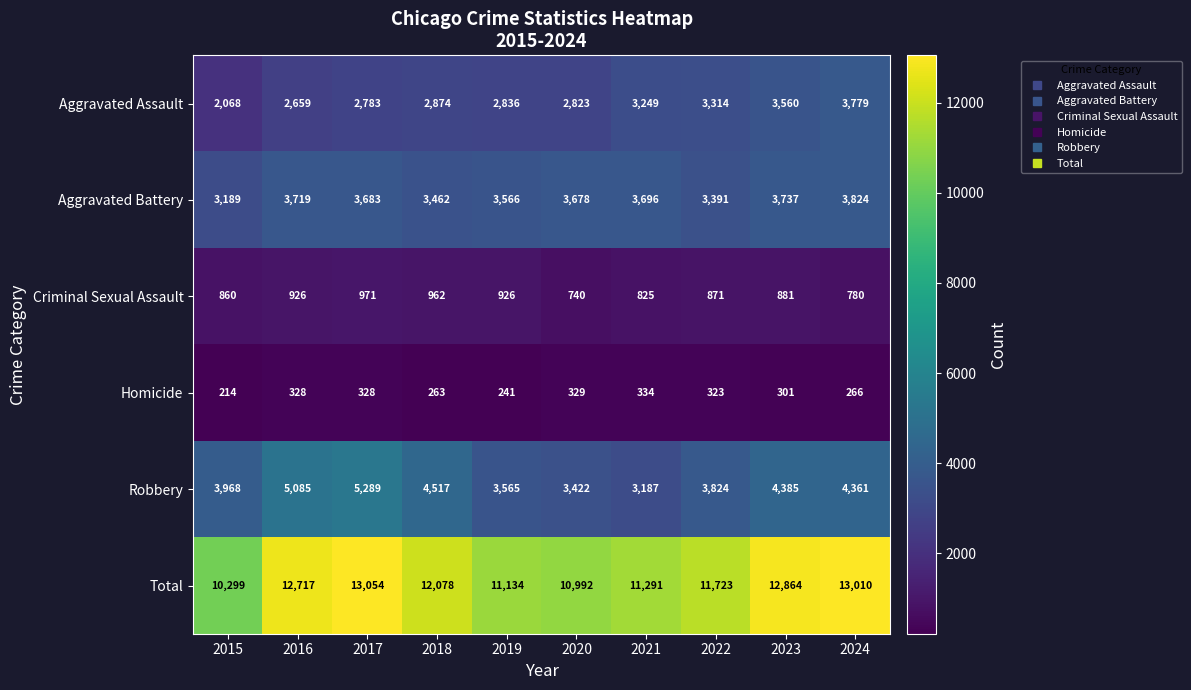

Rank the series at 2017 from lowest to highest value.

Homicide, Criminal Sexual Assault, Aggravated Assault, Aggravated Battery, Robbery, Total